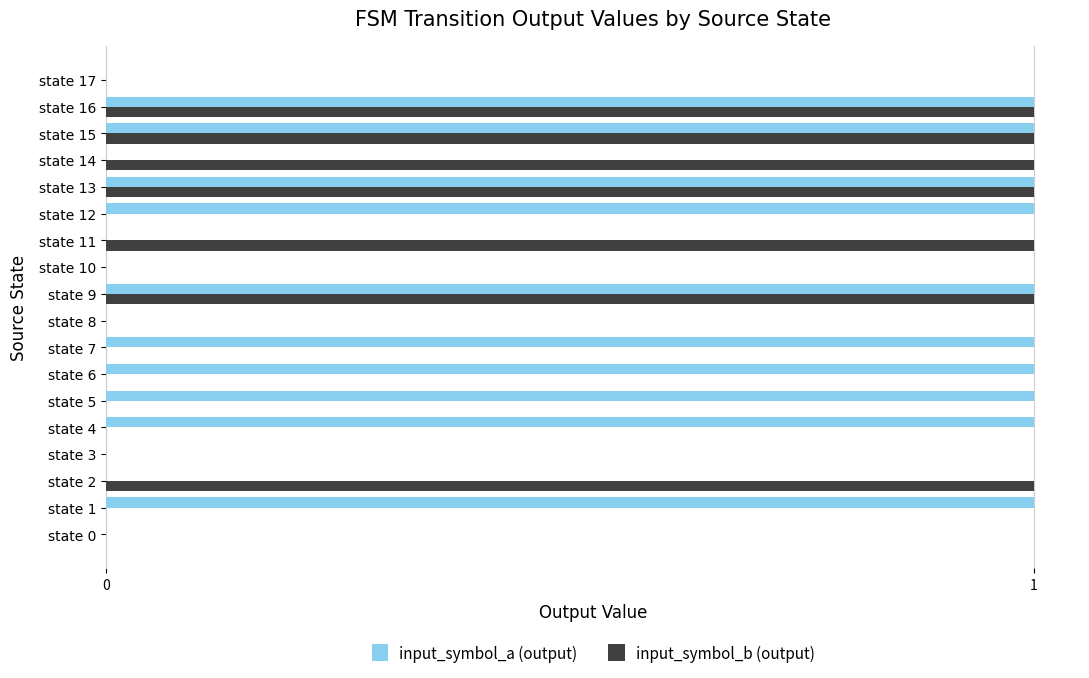

The input_symbol_b (output) series shows -1 at state 0. True or false?

False